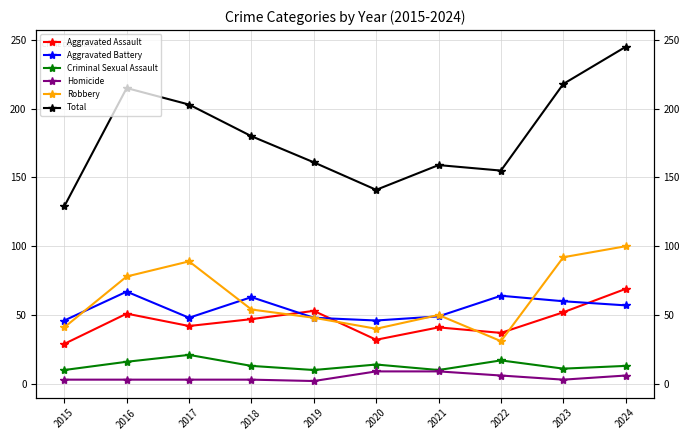

True or false: Aggravated Battery and Criminal Sexual Assault cross at least once.

False